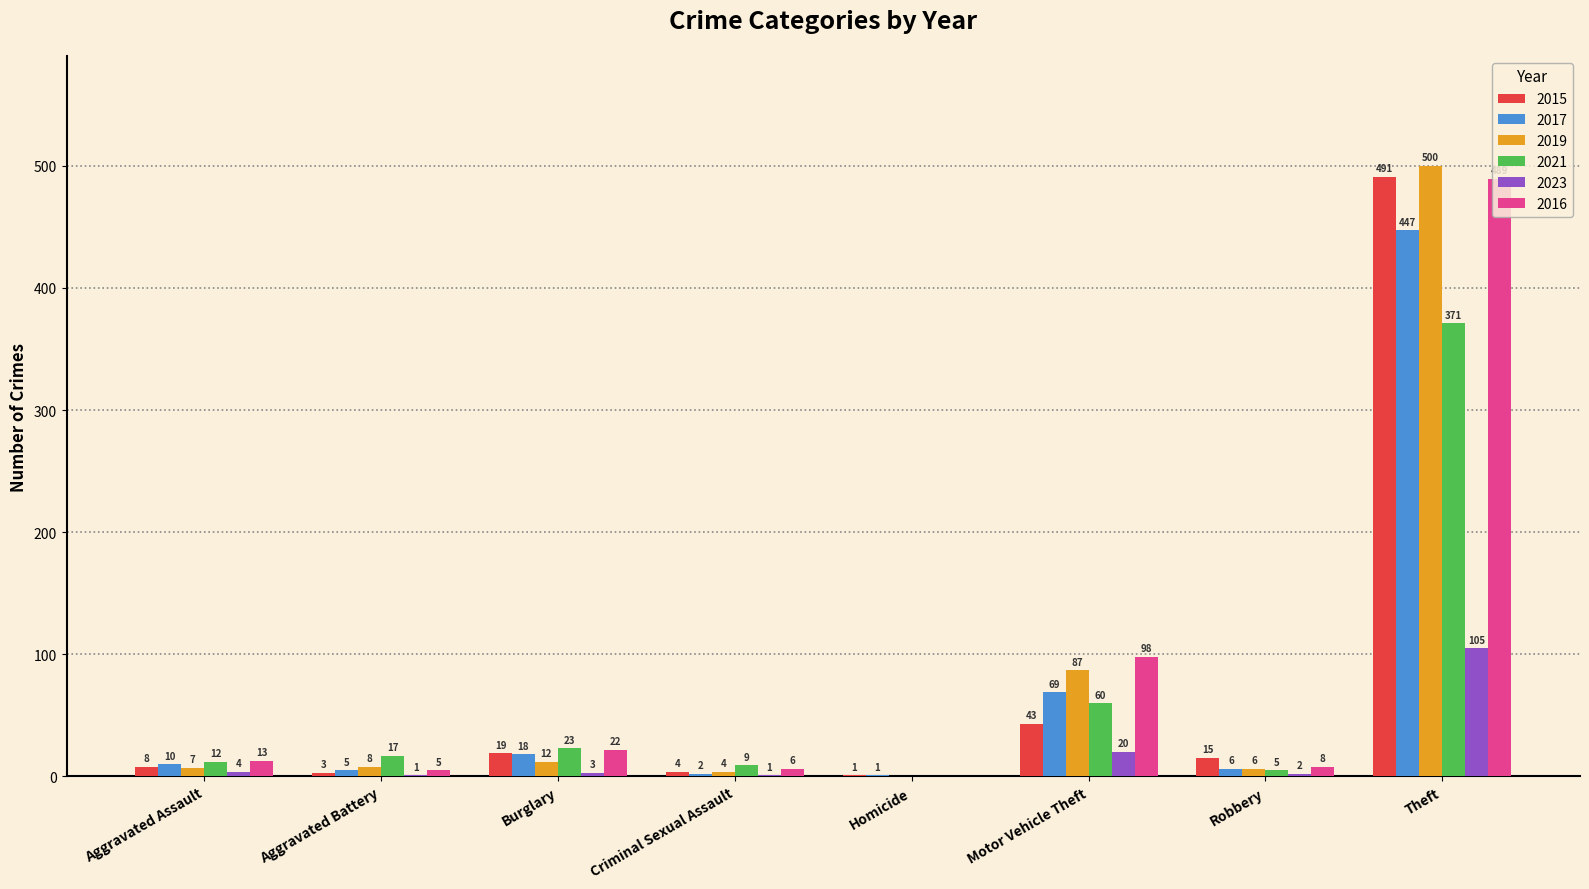

What is the sum of the 2015 values at Motor Vehicle Theft and Burglary?

62